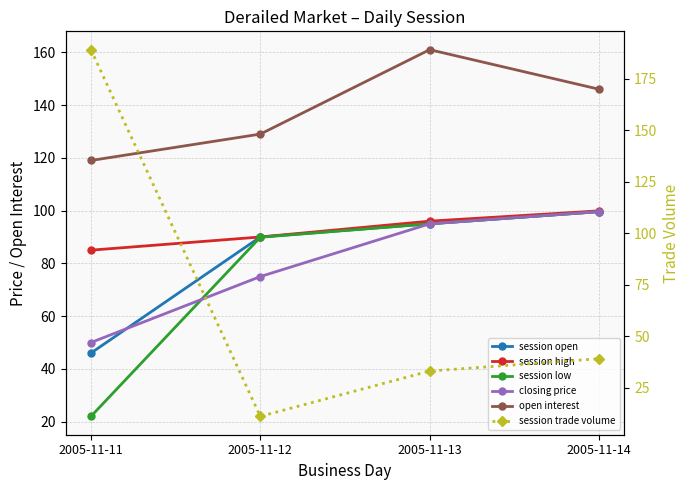

Which series has the largest total across all categories?

open interest